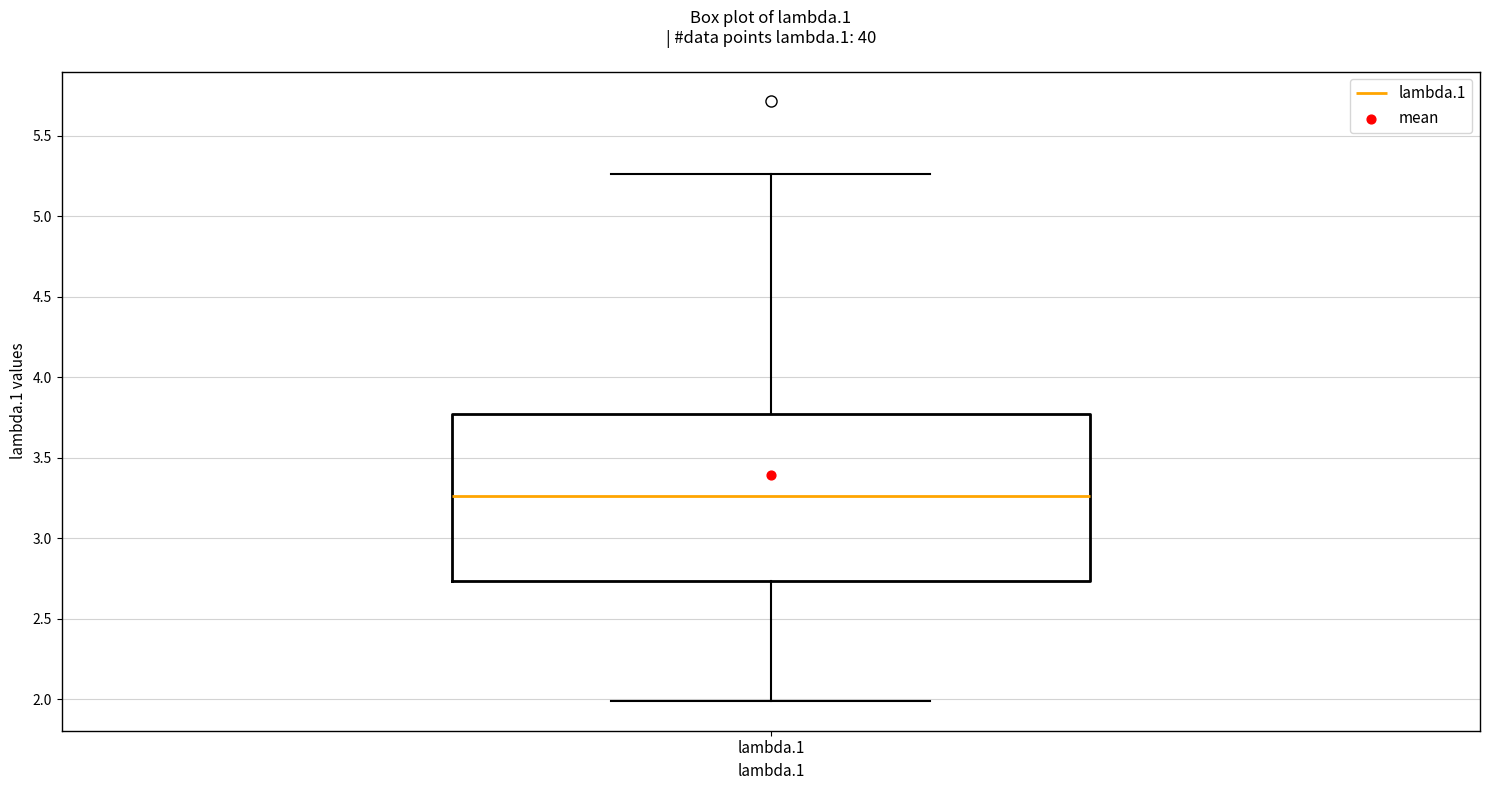

Transcribe this box plot: give where the median line is, the range the box spans, and where the two whiskers end, as read against the y-axis. The values are not printed on the chart, so give them approximately, as read against the axis.

median 3.25, box 2.75 to 3.75, whiskers 2.00 to 5.25